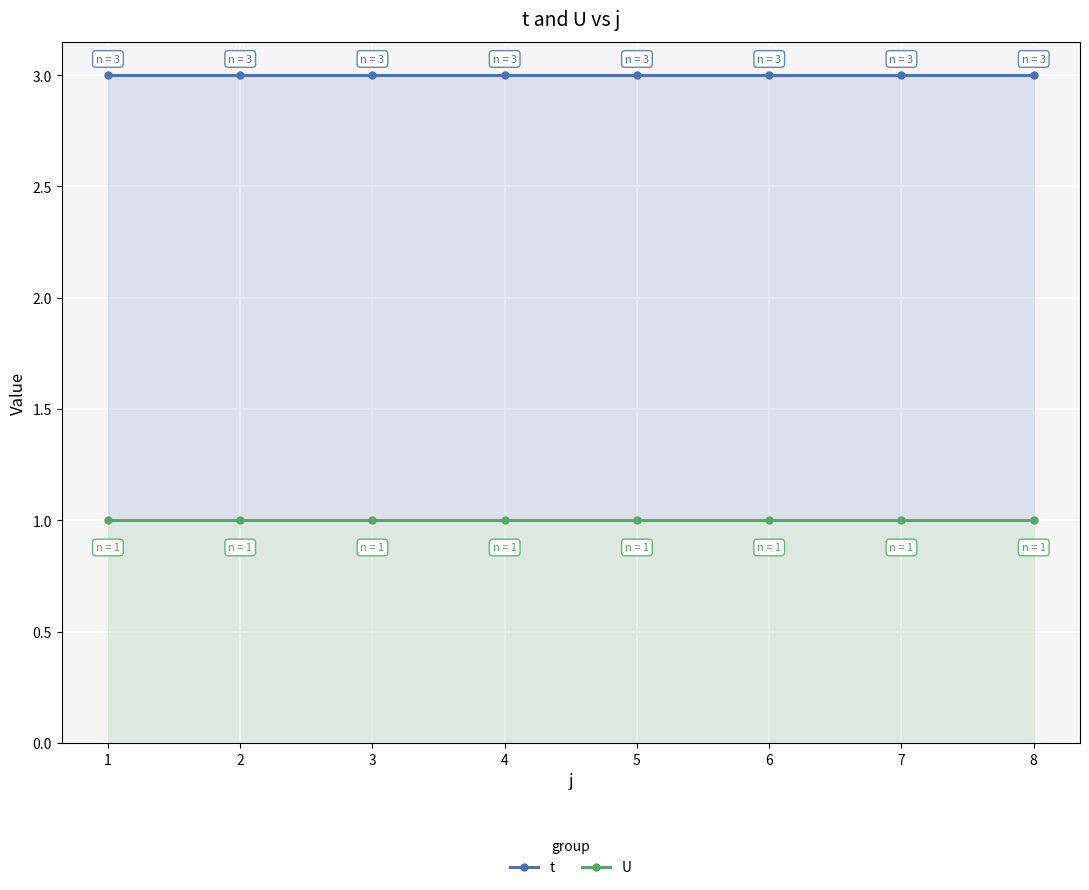

True or false: t has a value of 3 at 5.

True